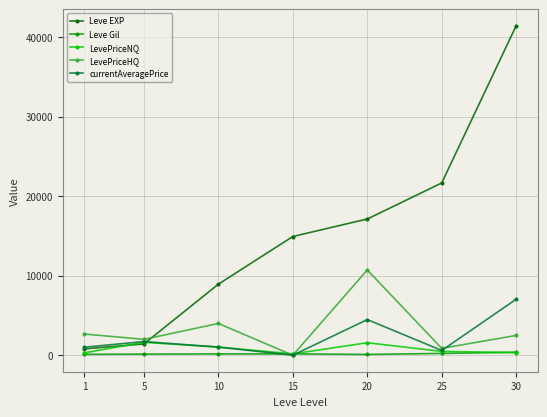

True or false: Leve EXP has more than 1 interior local peaks.

False